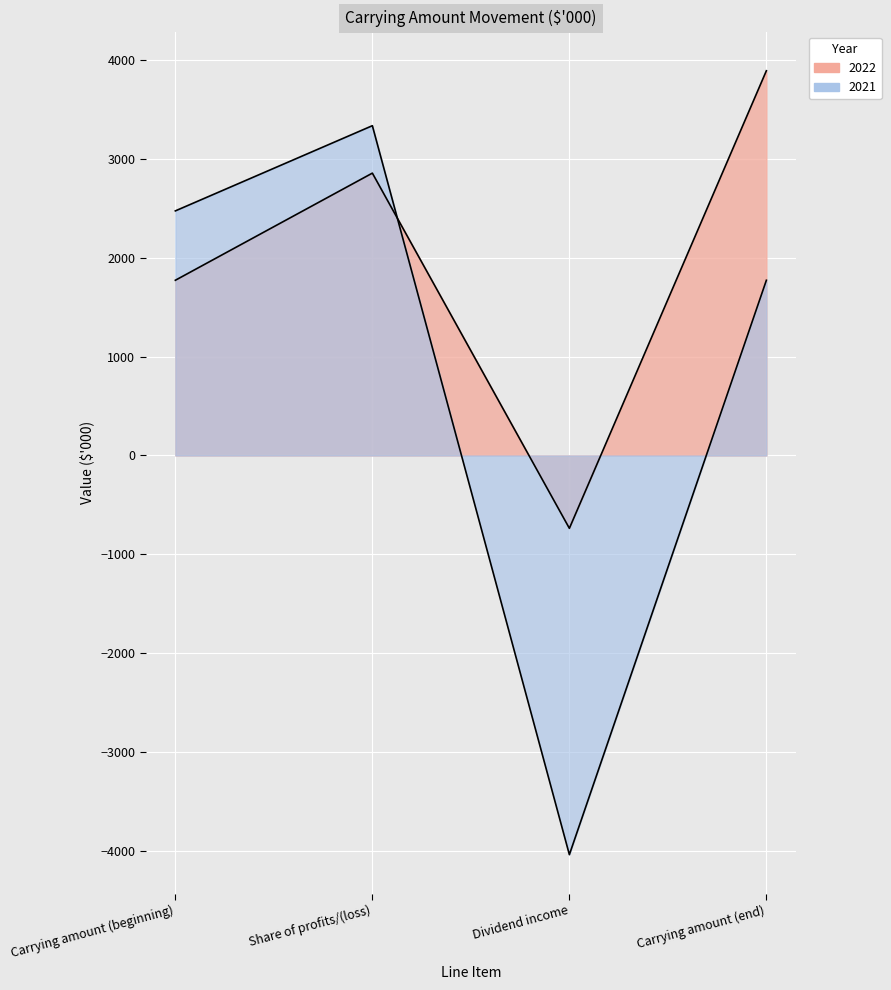

At which label does 2022 first exceed 2857?

Carrying amount (end)